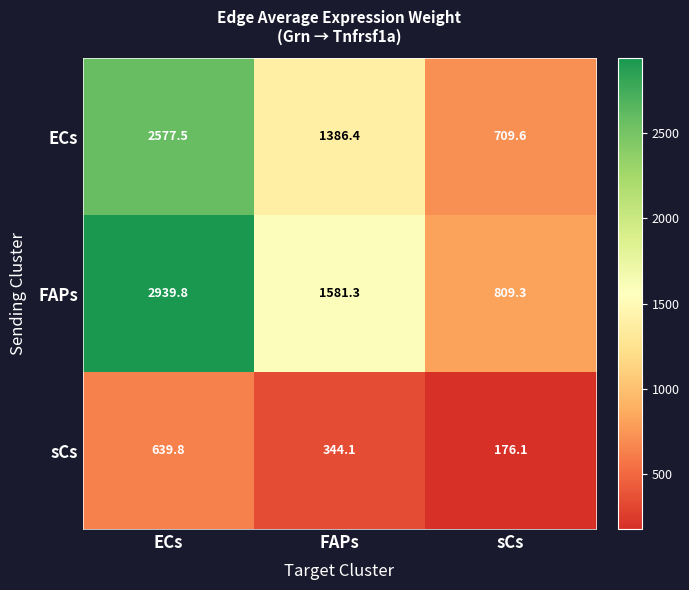

What is the sum of all FAPs values?

5330.4